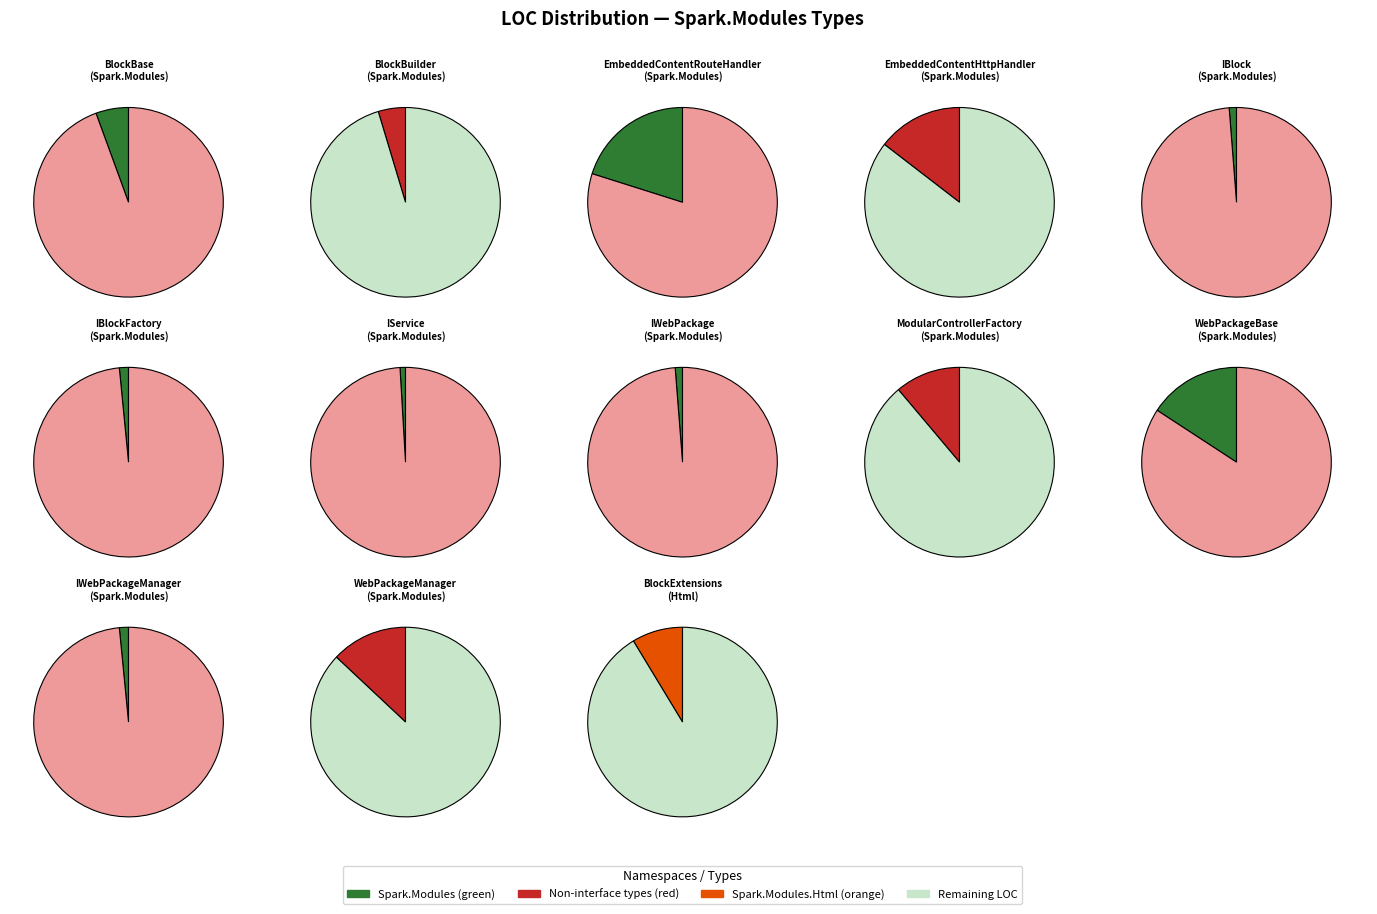

Count the number of slices in the pie.

13